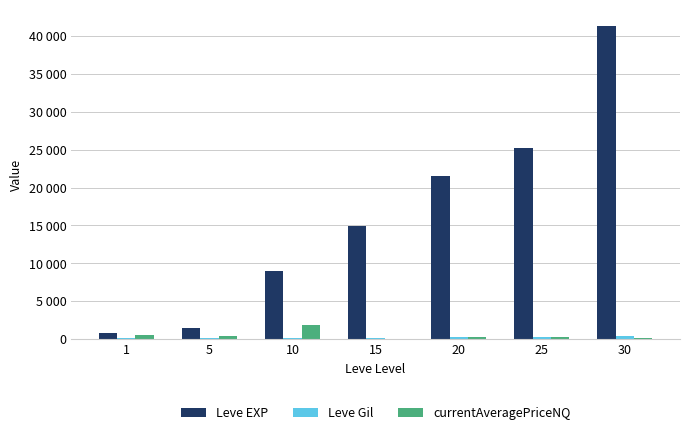

Does the chart contain stacked bars?

No